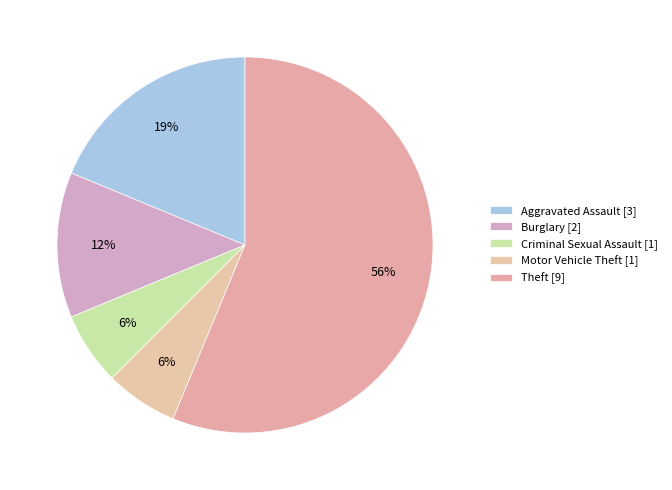

What is the change in value from Burglary to Motor Vehicle Theft?

-1